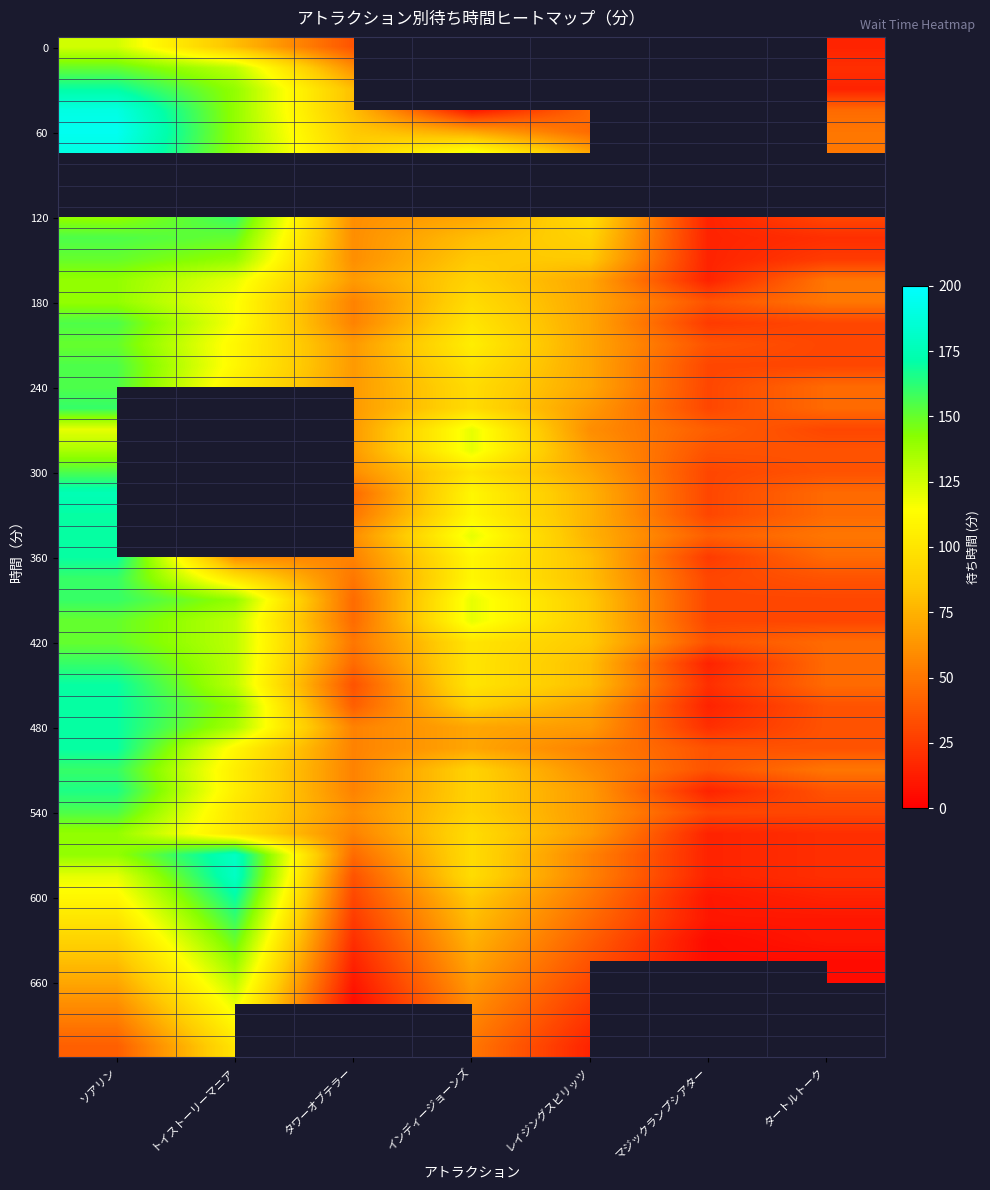

How many data points does each series have?

7